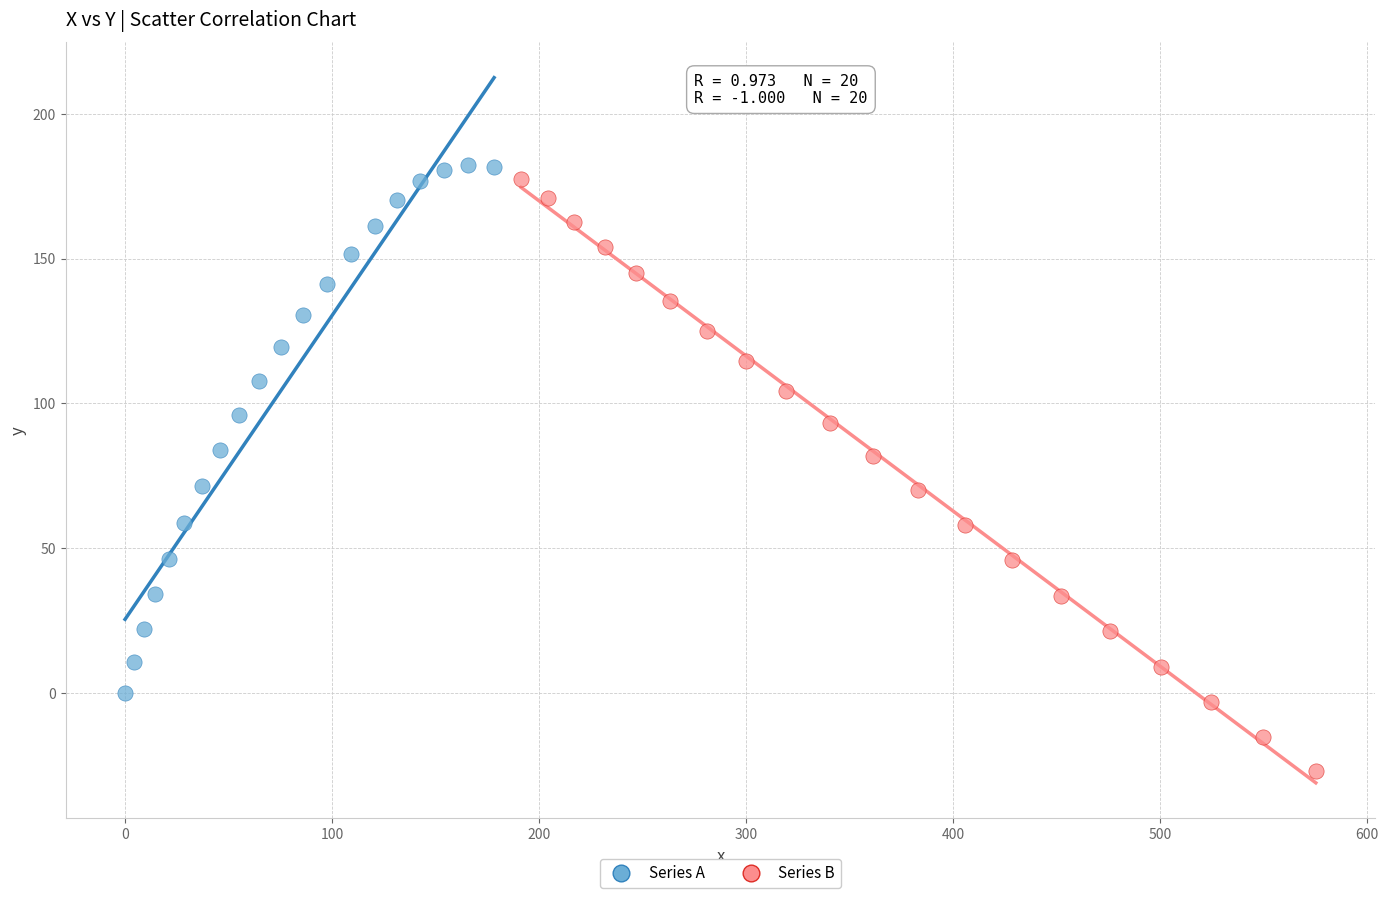

Which series reaches the maximum Y coordinate?

Series A